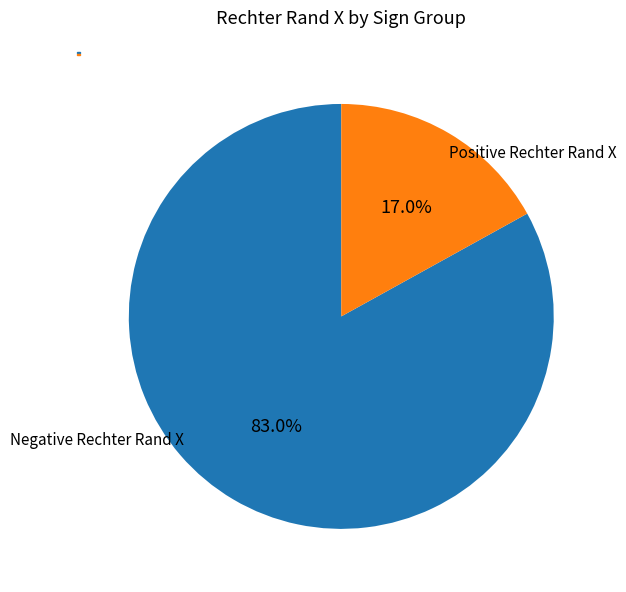

How many segments does this pie chart have?

2